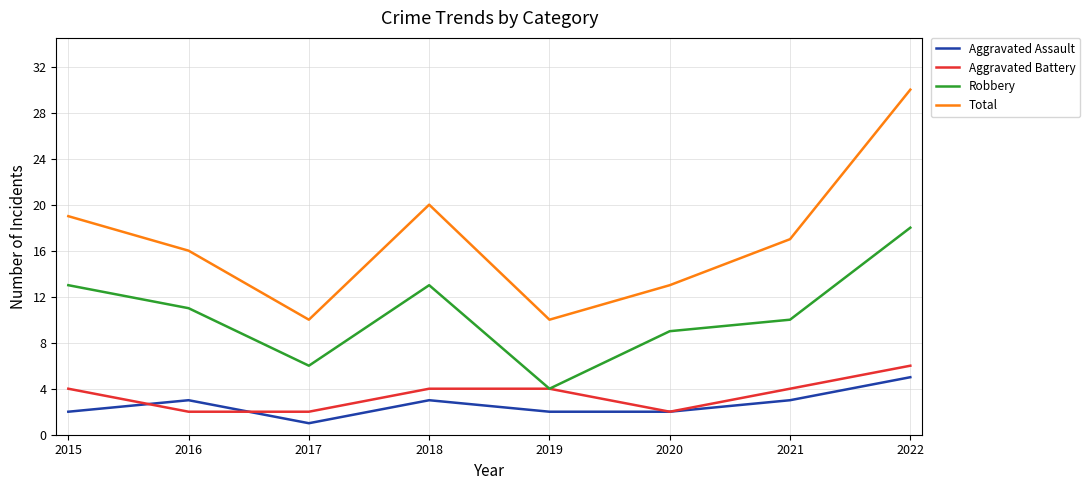

Reading right to left, what are all the values shown in this chart?

Aggravated Assault: 2022=5	2021=3	2020=2	2019=2	2018=3	2017=1	2016=3	2015=2
Aggravated Battery: 2022=6	2021=4	2020=2	2019=4	2018=4	2017=2	2016=2	2015=4
Robbery: 2022=18	2021=10	2020=9	2019=4	2018=13	2017=6	2016=11	2015=13
Total: 2022=30	2021=17	2020=13	2019=10	2018=20	2017=10	2016=16	2015=19